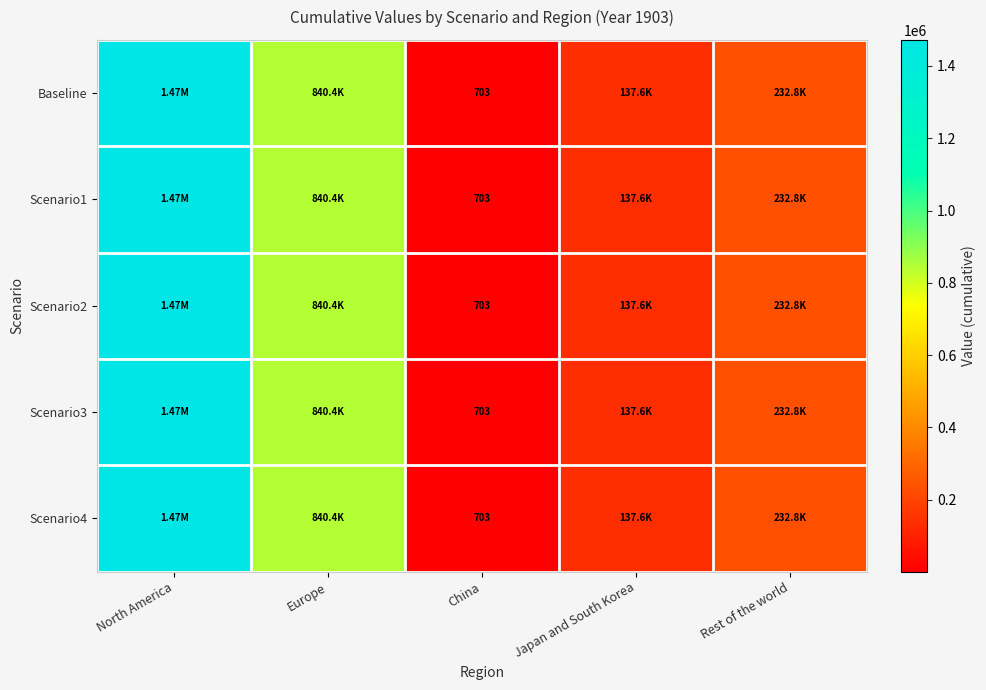

What is the approximate value of Baseline at Japan and South Korea?

137627.5